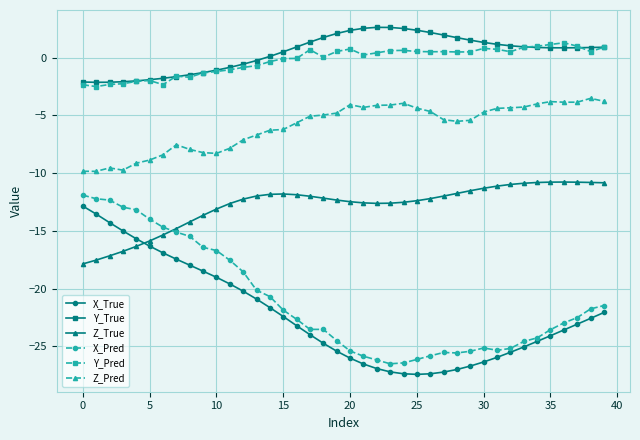

Which series has the largest total across all categories?

Y_True